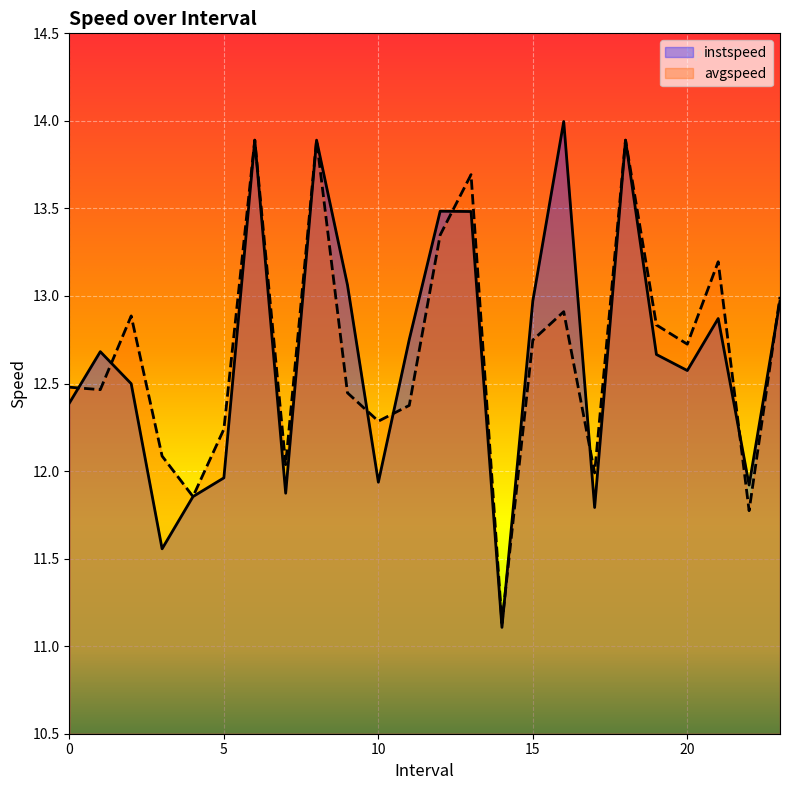

Reading right to left, transcribe all the data shown in this chart.

instspeed: 13.0	11.9	12.9	12.6	12.7	13.9	11.8	14.0	13.0	11.1	13.5	13.5	12.8	11.9	13.1	13.9	11.9	13.9	12.0	11.9	11.6	12.5	12.7	12.4
avgspeed: 13.0	11.8	13.2	12.7	12.8	13.9	12.0	12.9	12.7	11.1	13.7	13.3	12.4	12.3	12.4	13.9	12.0	13.9	12.2	11.9	12.1	12.9	12.5	12.5